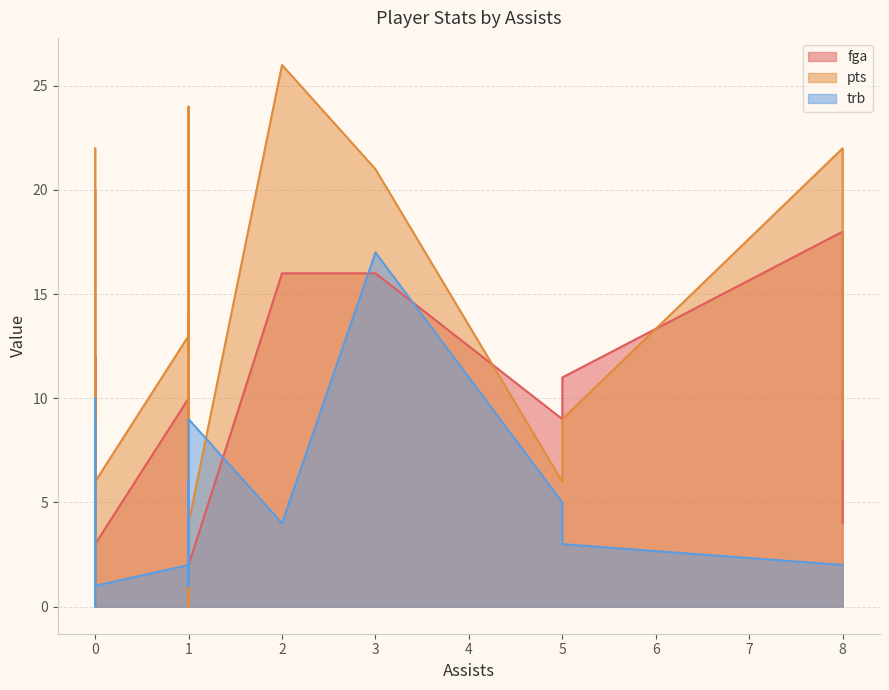

What are all the series names shown in the legend?

fga, pts, trb